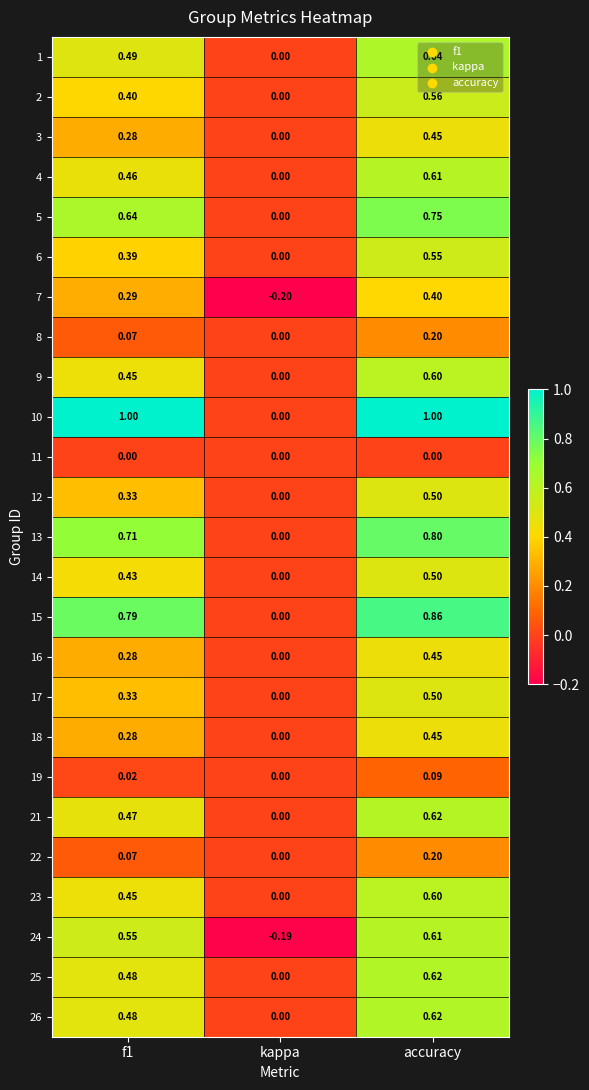

Is the value of 7 at f1 greater than the value of 13 at accuracy?

No